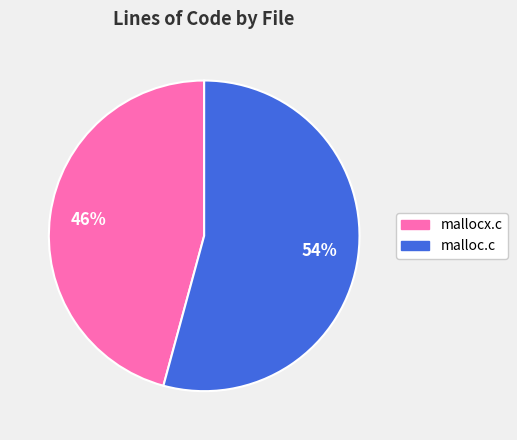

To the nearest percent, what portion does malloc.c represent?

54%